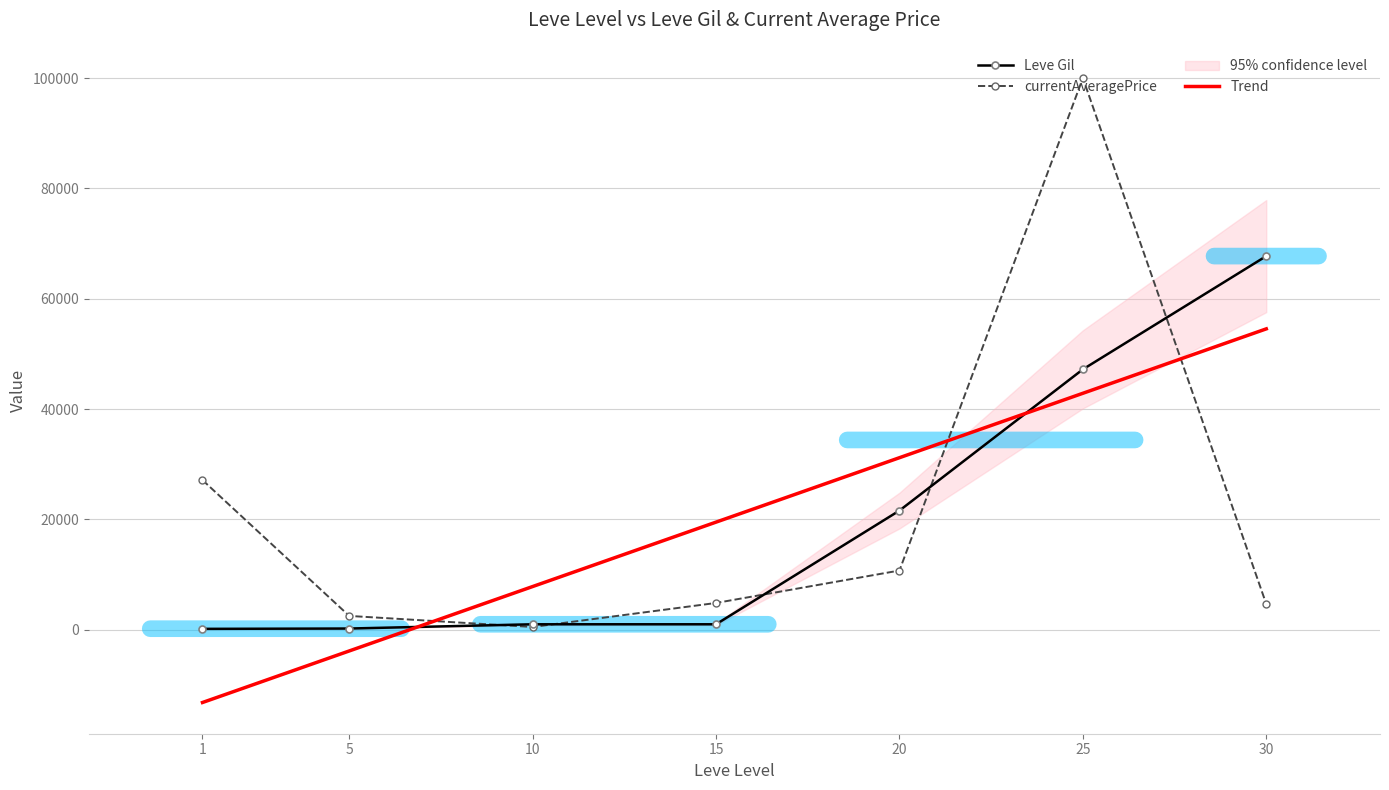

The value of currentAveragePrice at 1 is 43040.6. True or false?

False